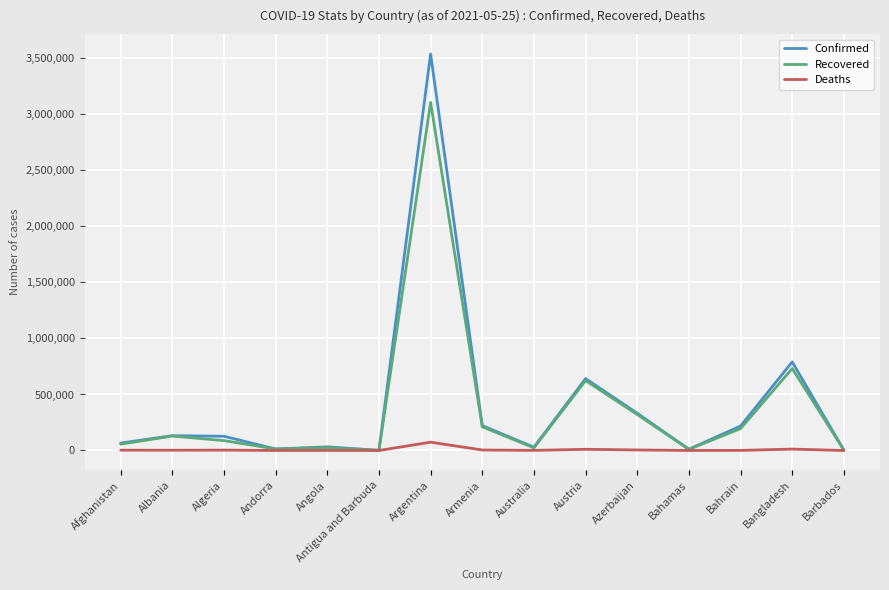

What is the greatest value displayed?

3539484